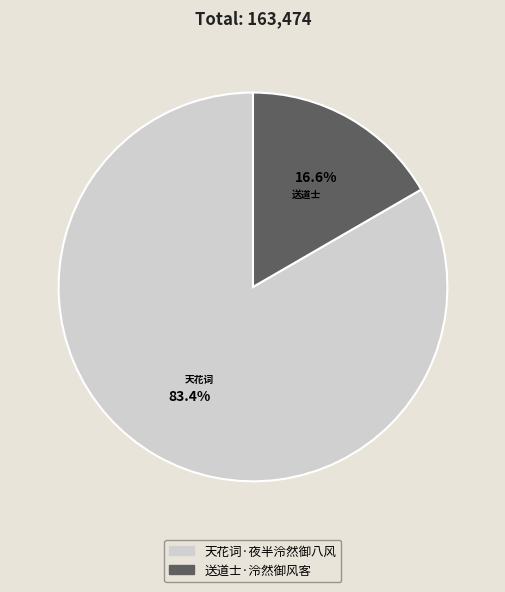

Which slice represents more than half of the pie?

天花词·夜半泠然御八风